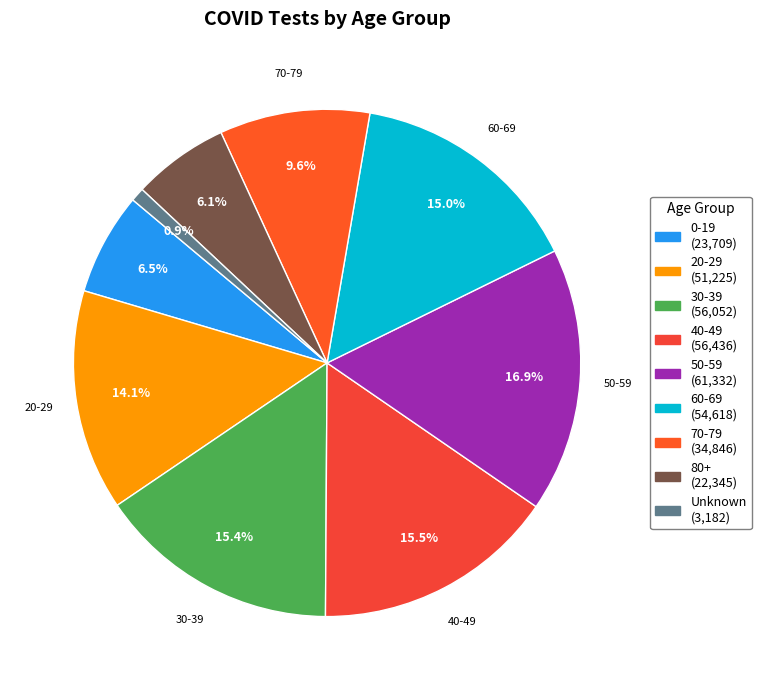

Combined, what portion of the pie is 30-39 and Unknown?

16.3%